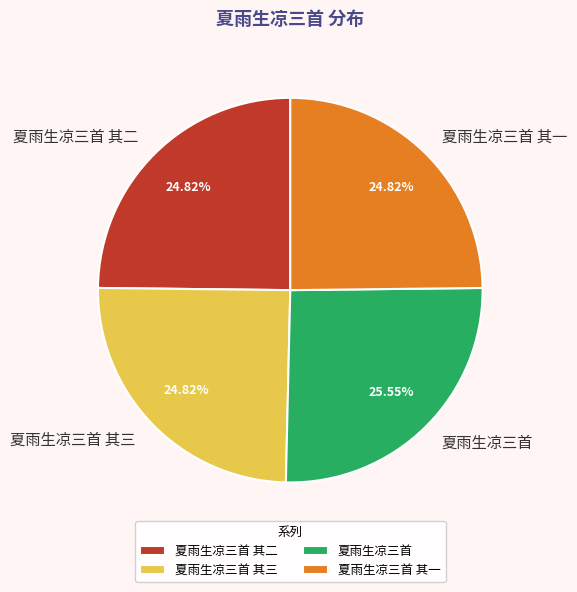

Is there a majority slice in this chart?

No